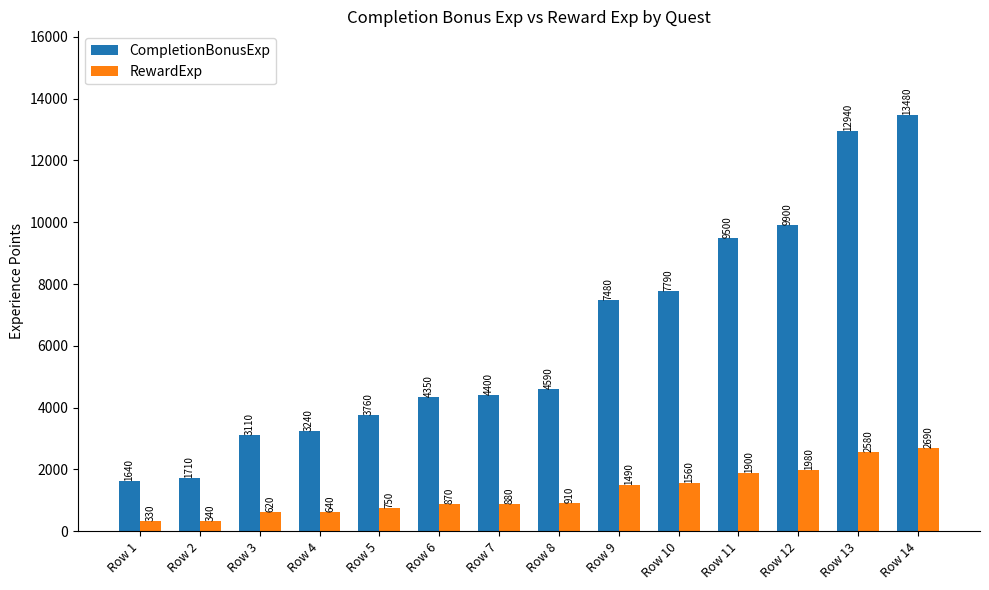

Reading right to left, extract all data points from this chart.

CompletionBonusExp: Row 14=13480	Row 13=12940	Row 12=9900	Row 11=9500	Row 10=7790	Row 9=7480	Row 8=4590	Row 7=4400	Row 6=4350	Row 5=3760	Row 4=3240	Row 3=3110	Row 2=1710	Row 1=1640
RewardExp: Row 14=2690	Row 13=2580	Row 12=1980	Row 11=1900	Row 10=1560	Row 9=1490	Row 8=910	Row 7=880	Row 6=870	Row 5=750	Row 4=640	Row 3=620	Row 2=340	Row 1=330